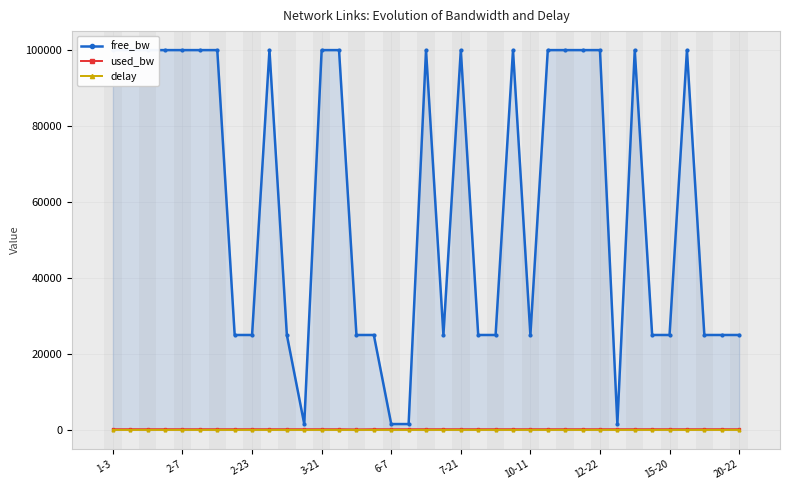

In used_bw, how many points are higher than both neighbors (excluding endpoints)?

10